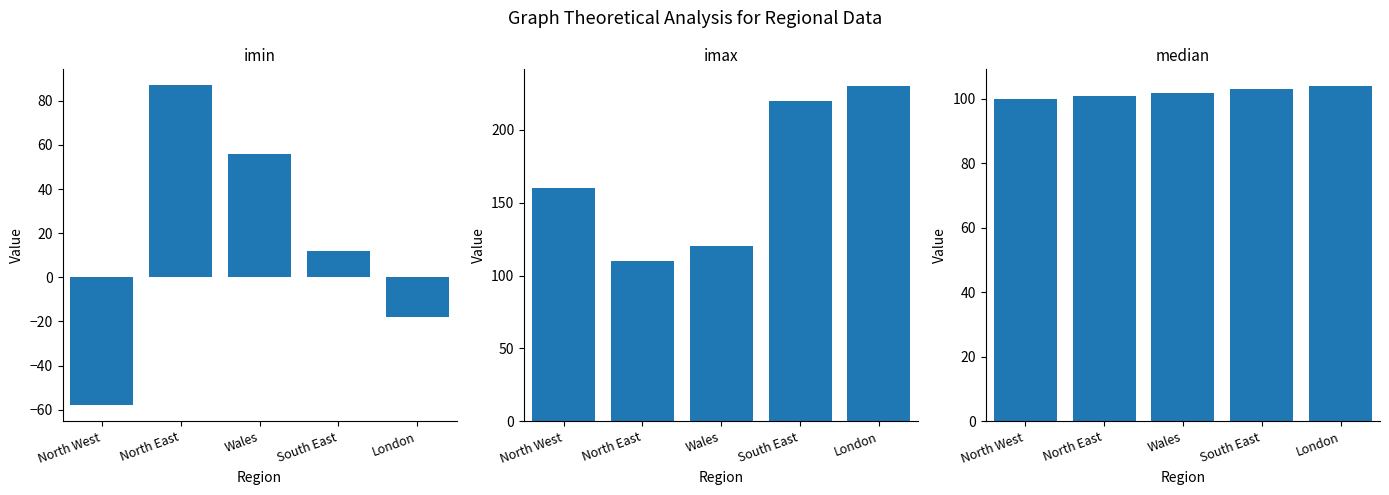

What is the spread (max minus min) of values at Wales?

64